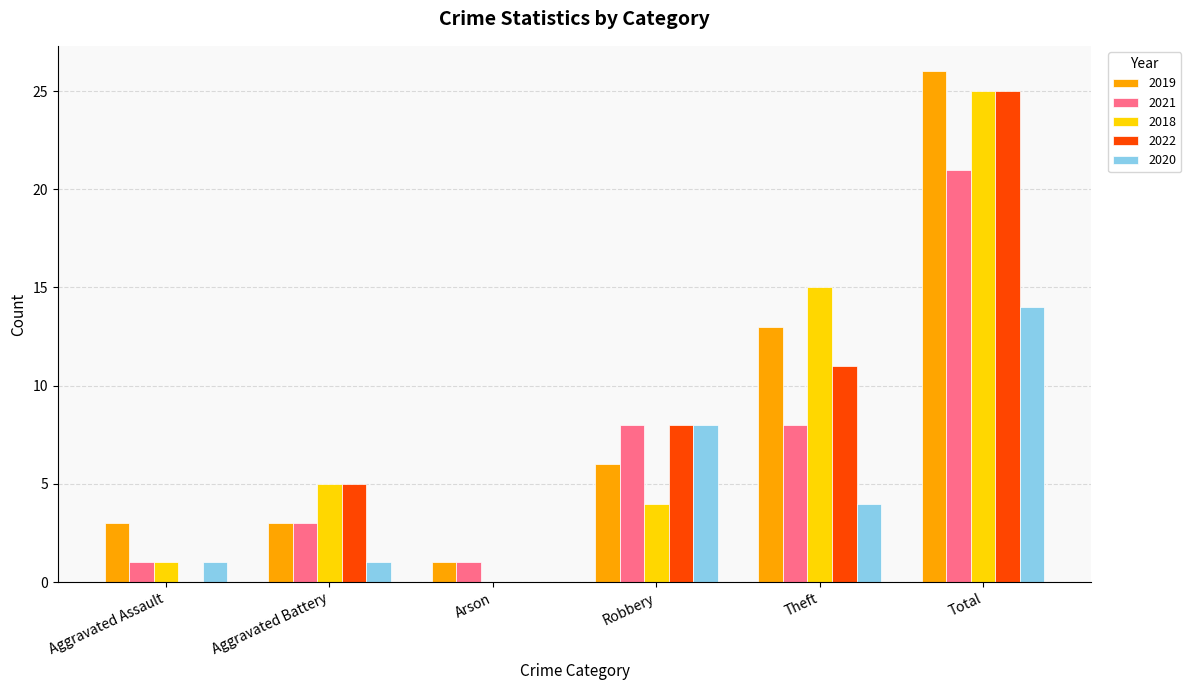

What is the maximum value for 2019?

26